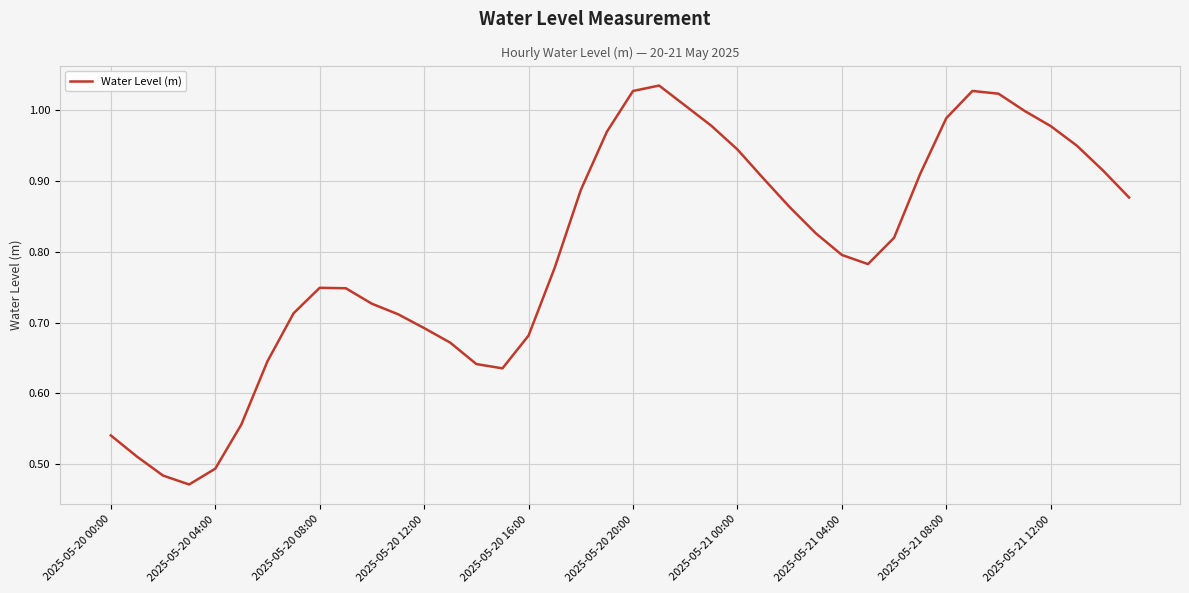

What is the sum of all values?

32.0